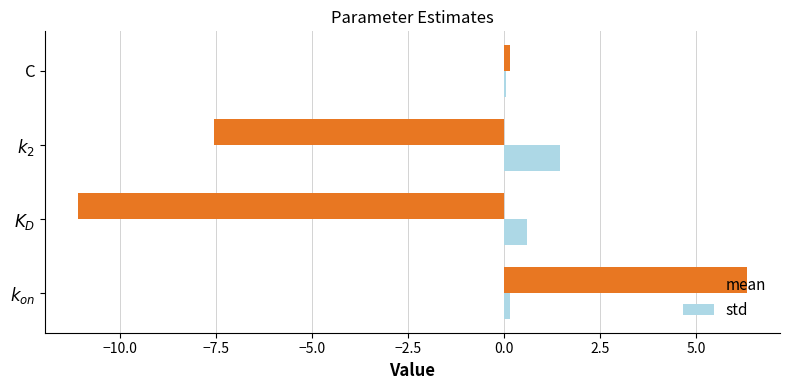

Which series has the largest total across all categories?

std